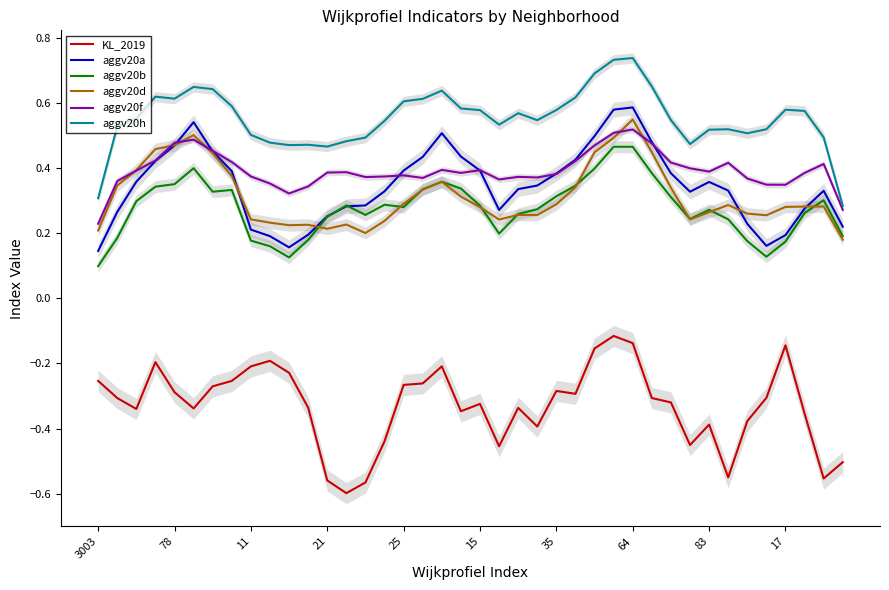

What is the highest value of the aggv20a series?

0.6